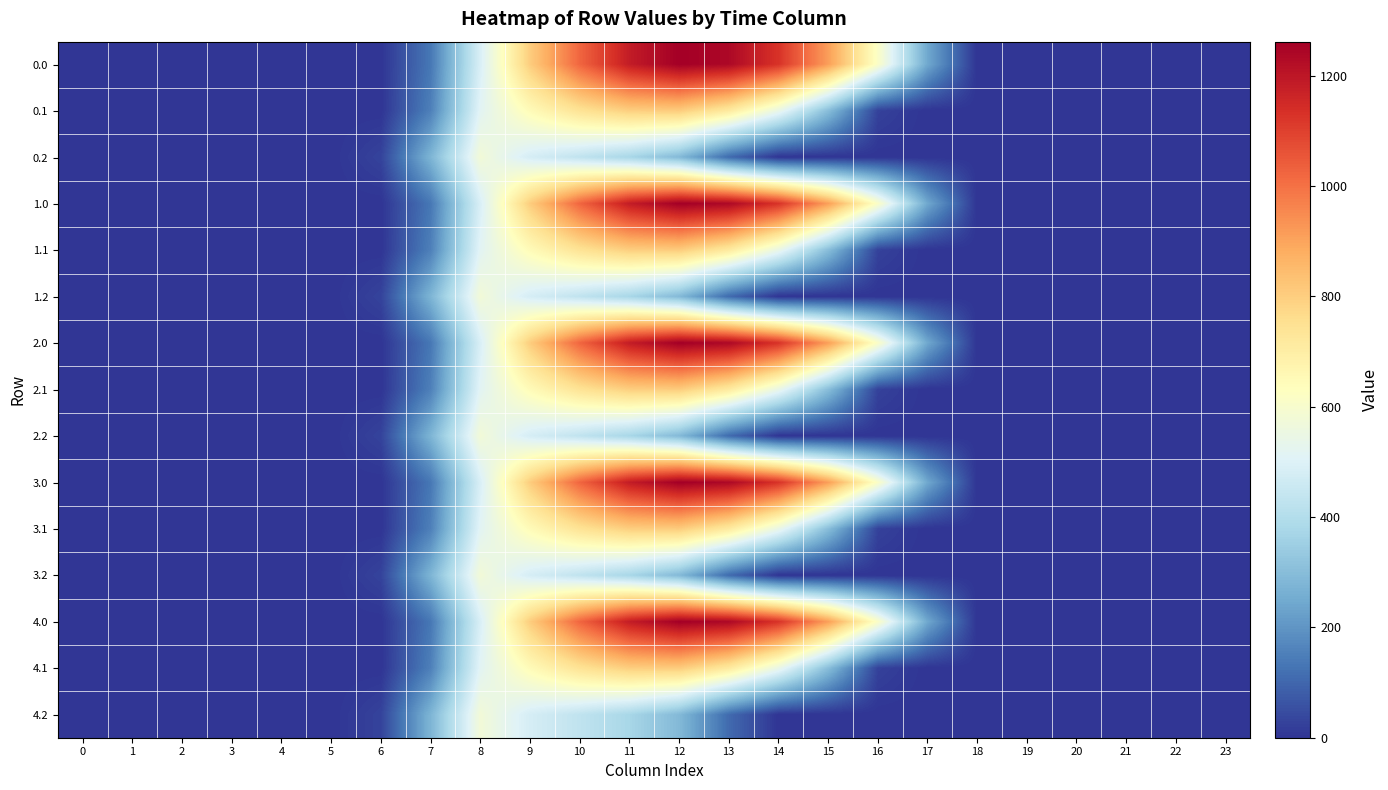

Which has a higher value, 16 or 22?

16